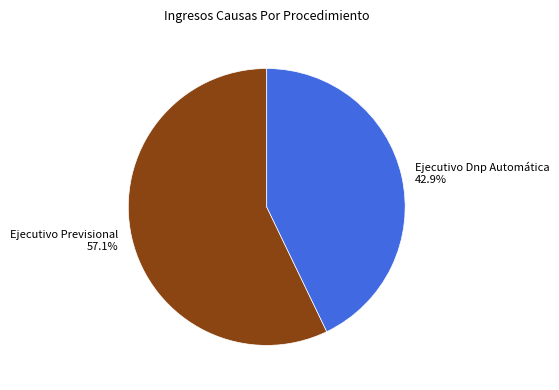

Which slice represents more than half of the pie?

Ejecutivo Previsional